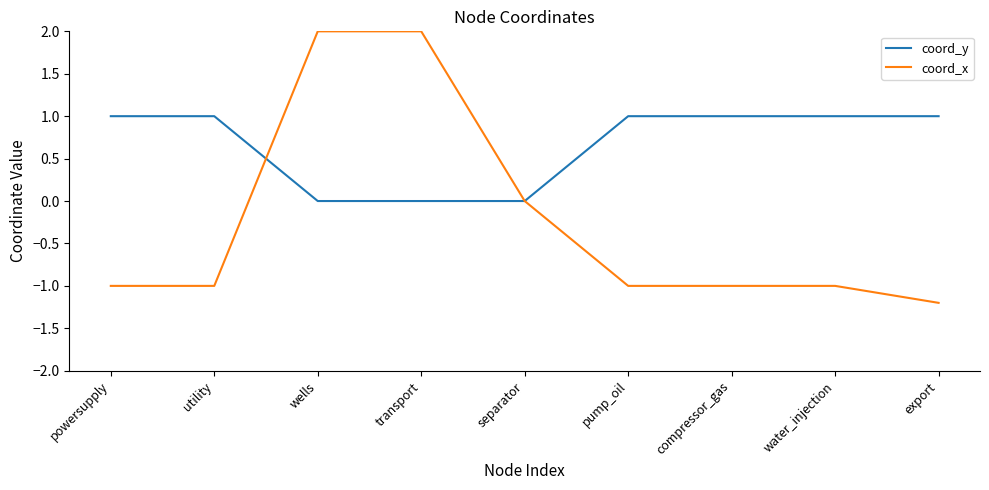

How many lines are shown in the chart?

2